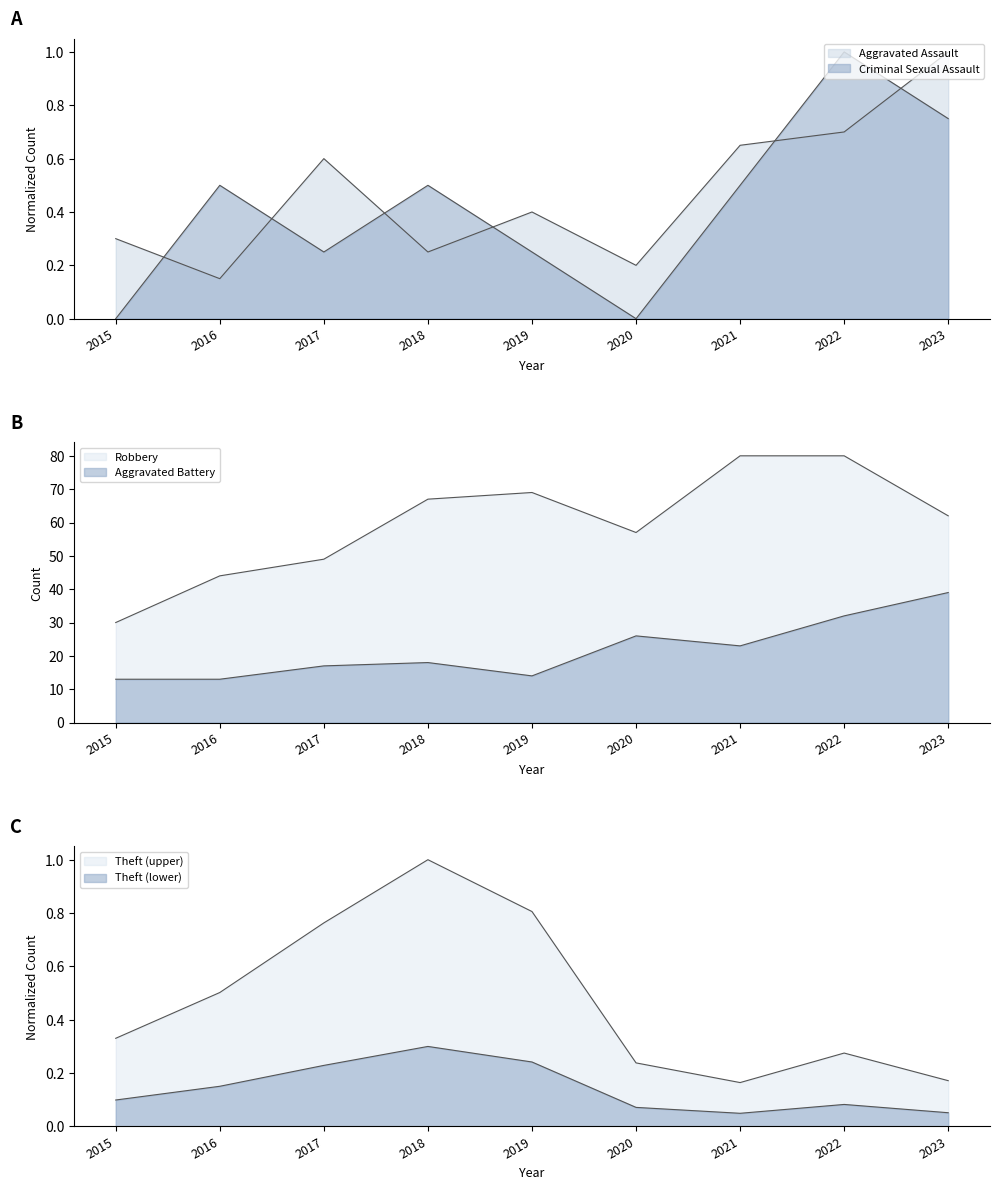

Which series has the largest total across all categories?

Robbery